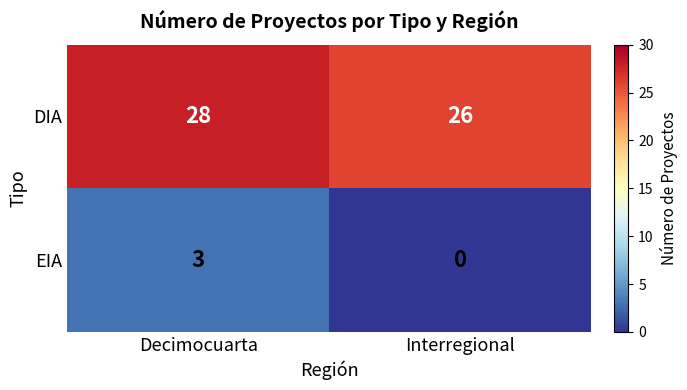

Rank the series at Interregional from highest to lowest value.

DIA, EIA